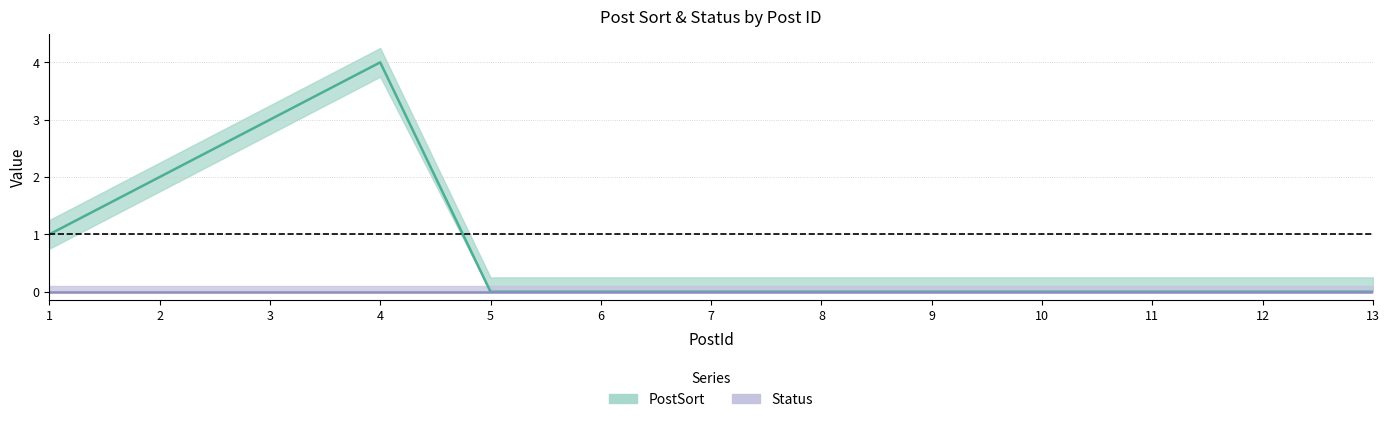

Reading right to left, what are all the values shown in this chart?

0	0	0	0	0	0	0	0	0	4	3	2	1